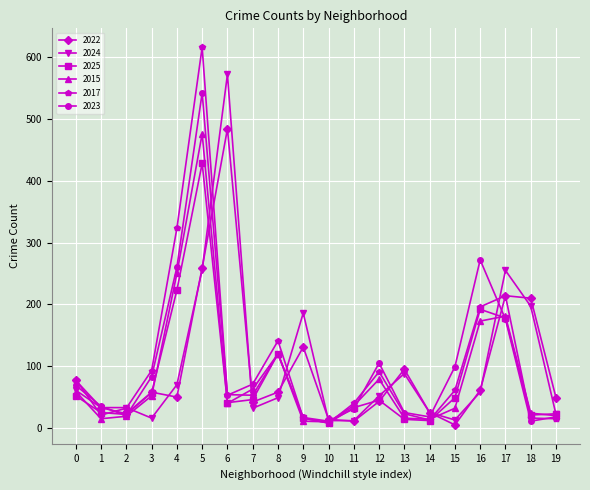

Which series has the largest range (max minus min)?

2017